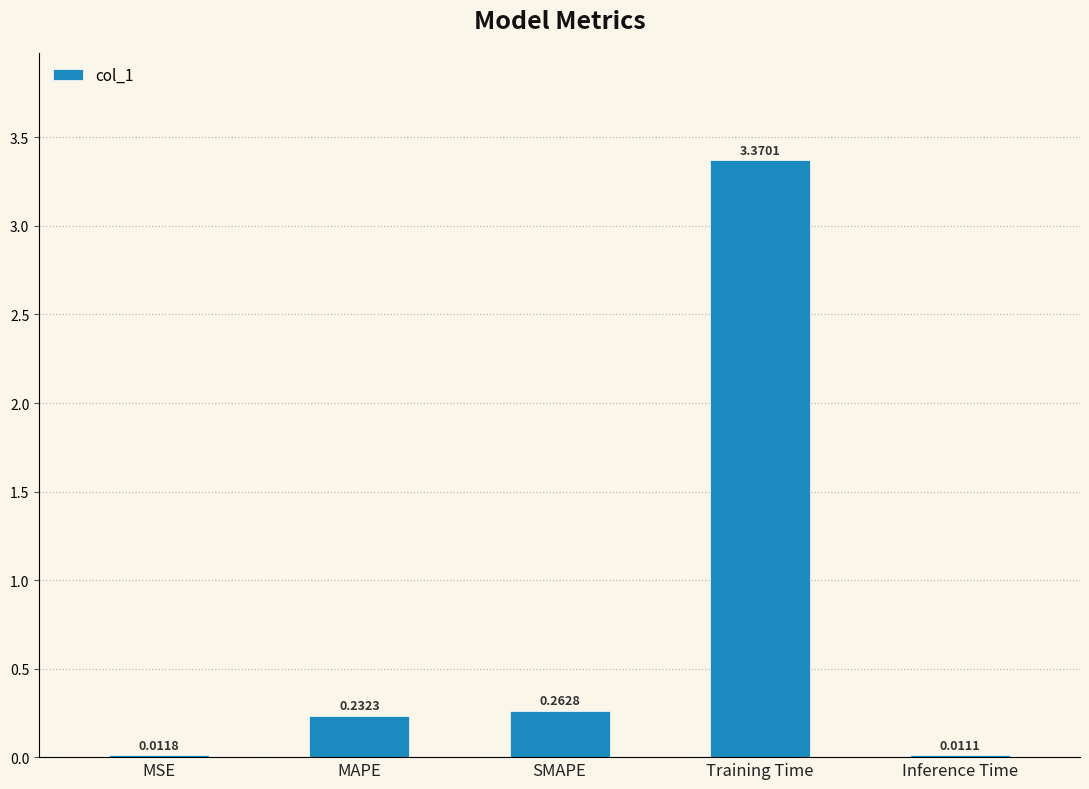

What is the change in value from MSE to MAPE?

+0.2